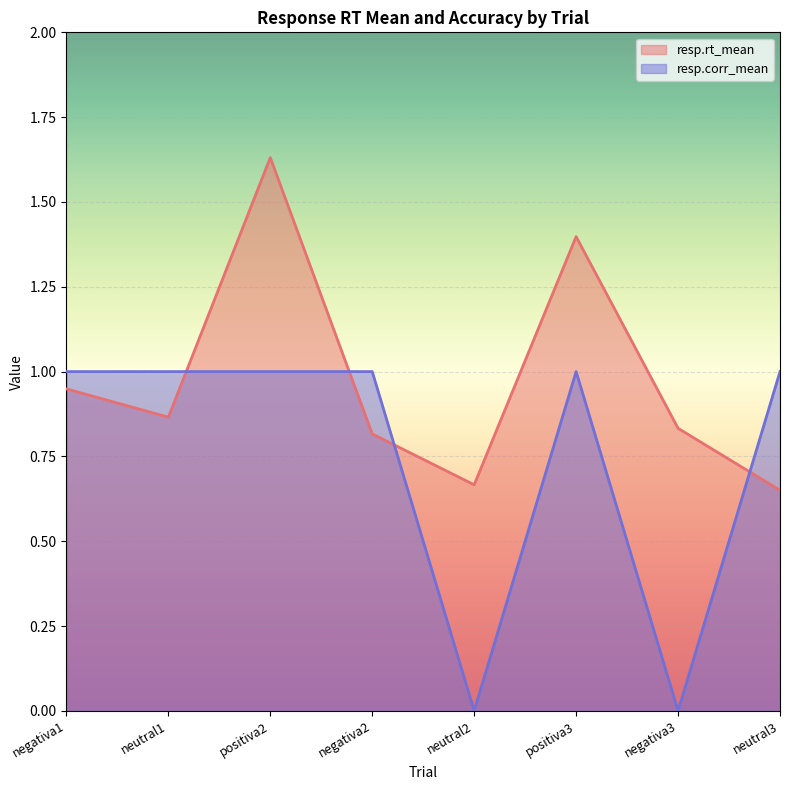

Which series has the largest total across all categories?

resp.rt_mean